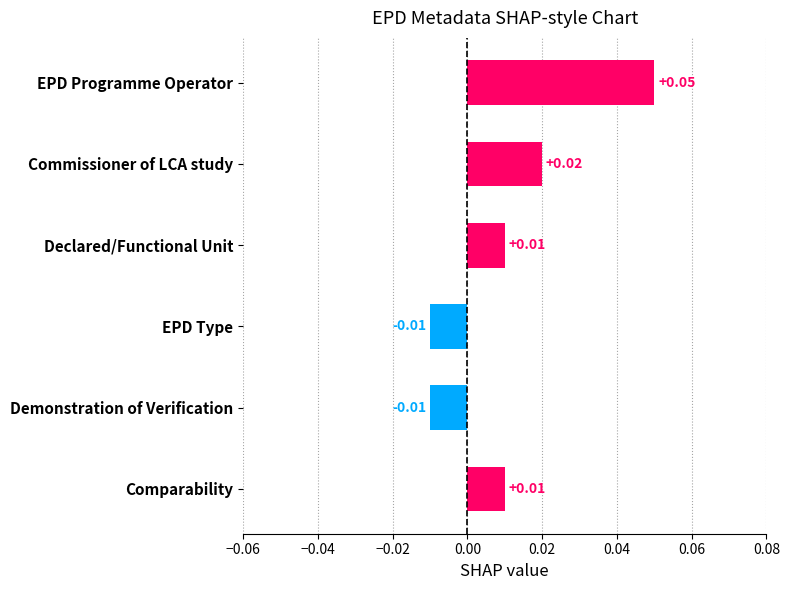

What is the label of the 5th bar from the top?

Demonstration of Verification